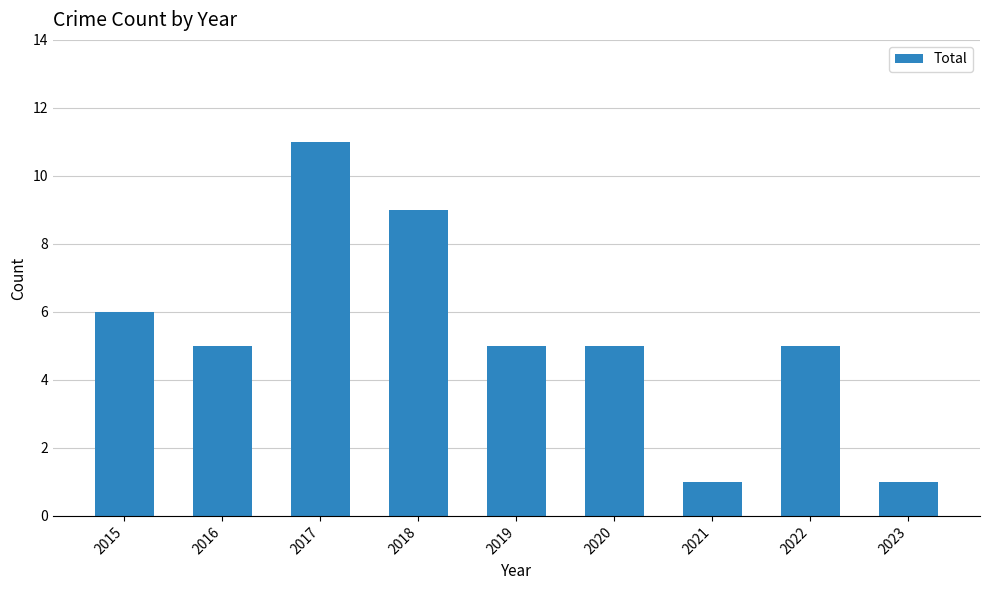

Does the chart contain stacked bars?

No